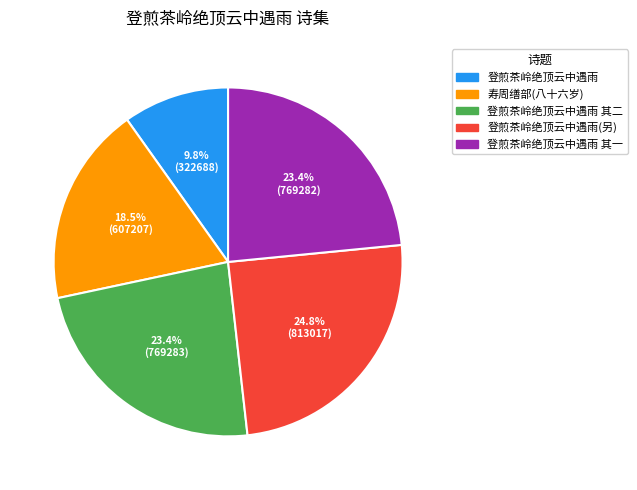

Is there any slice that represents more than half of the pie?

No